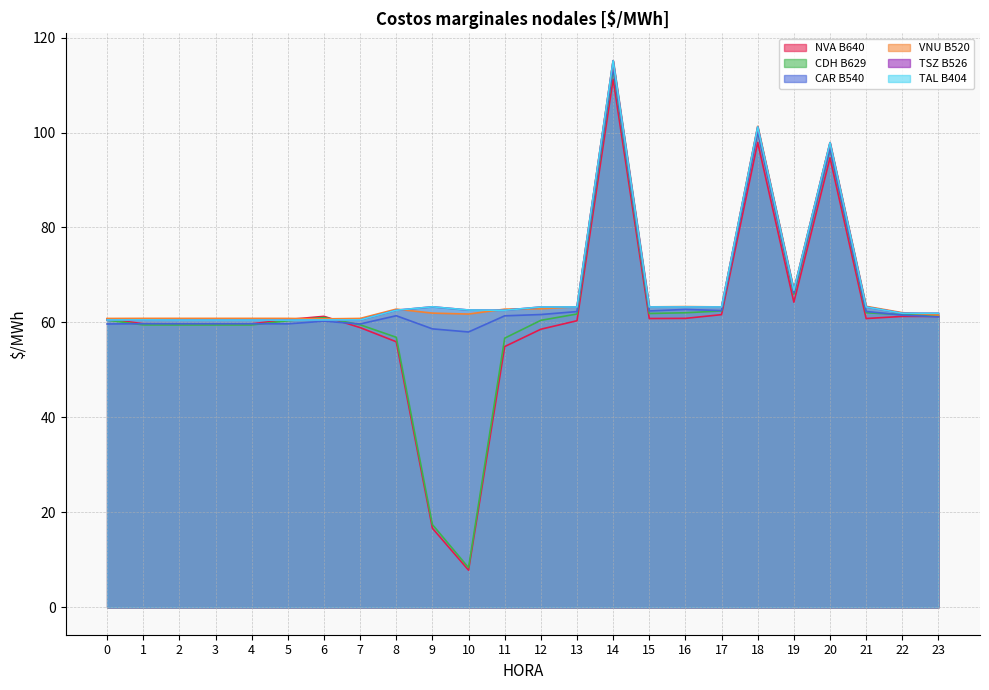

What are all the series names shown in the legend?

NVA B640, CDH B629, CAR B540, VNU B520, TSZ B526, TAL B404